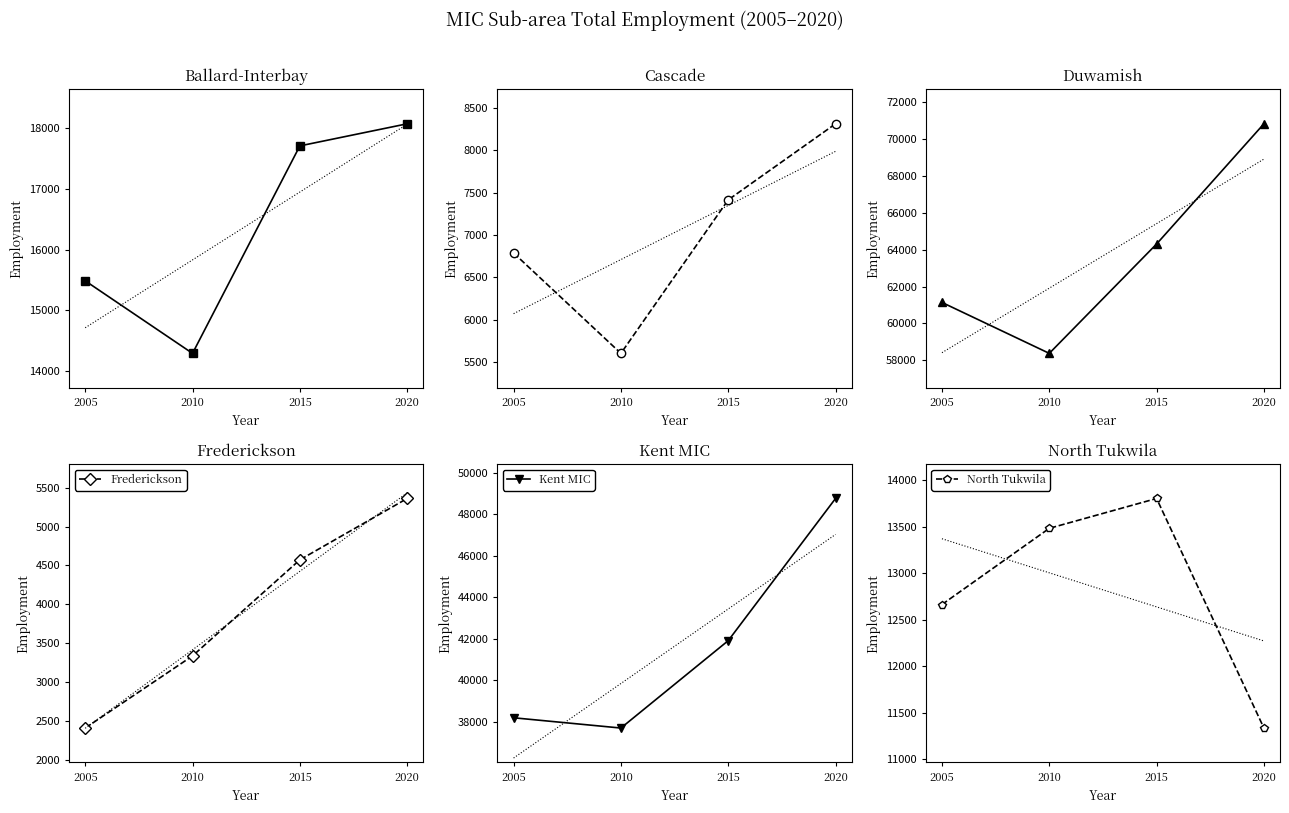

How many North Tukwila values are between 12664 and 13804?

3